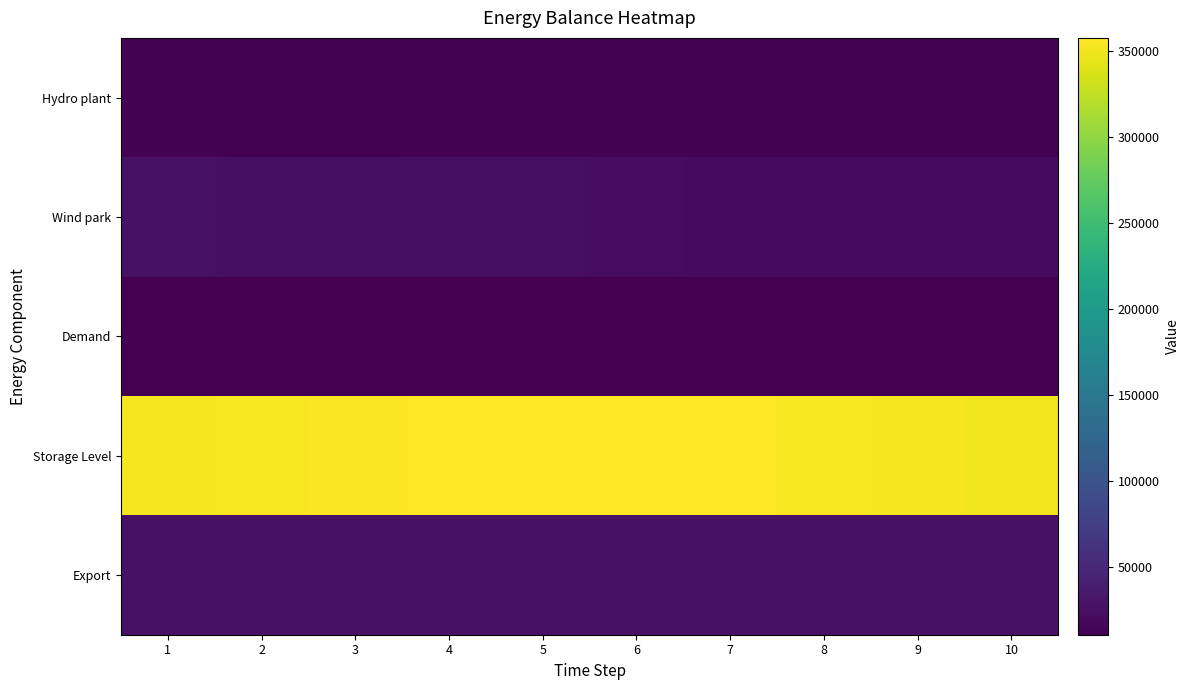

Which has a higher value, 4 or 8?

4